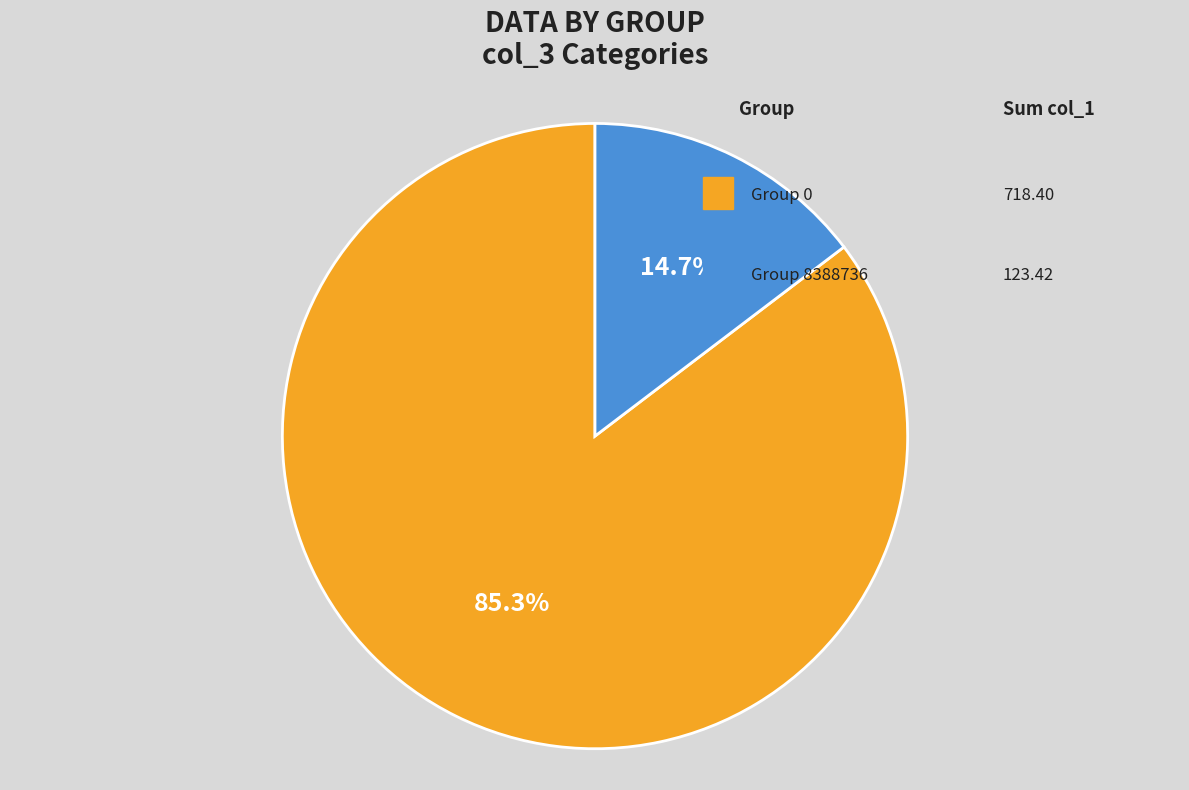

Count the number of slices in the pie.

2